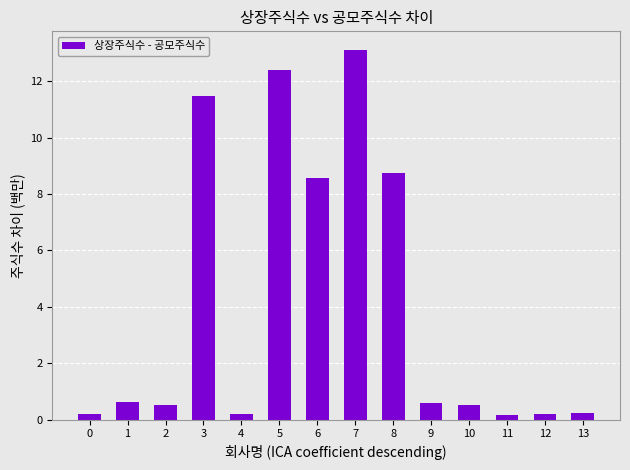

The value at 6 is 14.5. True or false?

False